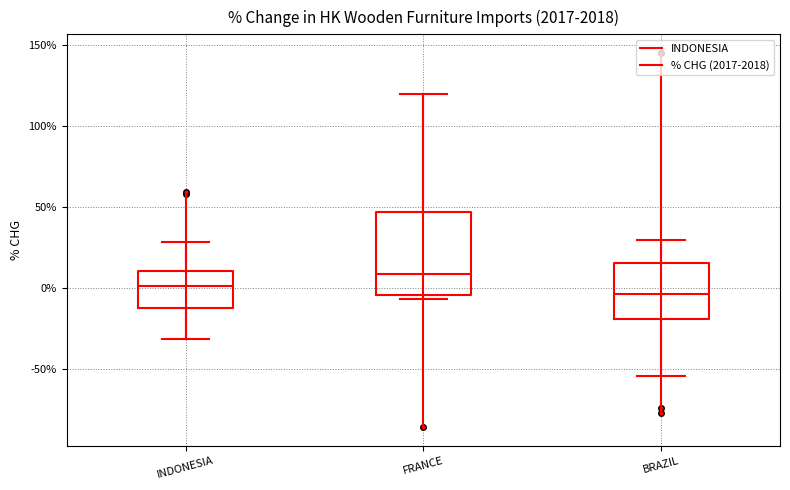

Reading left to right, transcribe this box plot: for each box, give where its median line is, the range the box spans, and where its two whiskers end, as read against the y-axis. The values are not printed on the chart, so give them approximately, as read against the axis.

INDONESIA: median 0, box -10 to 10, whiskers -30 to 30
FRANCE: median 10, box -5 to 45, whiskers -5 (just below the box's lower edge) to 120
BRAZIL: median -5, box -20 to 15, whiskers -55 to 30